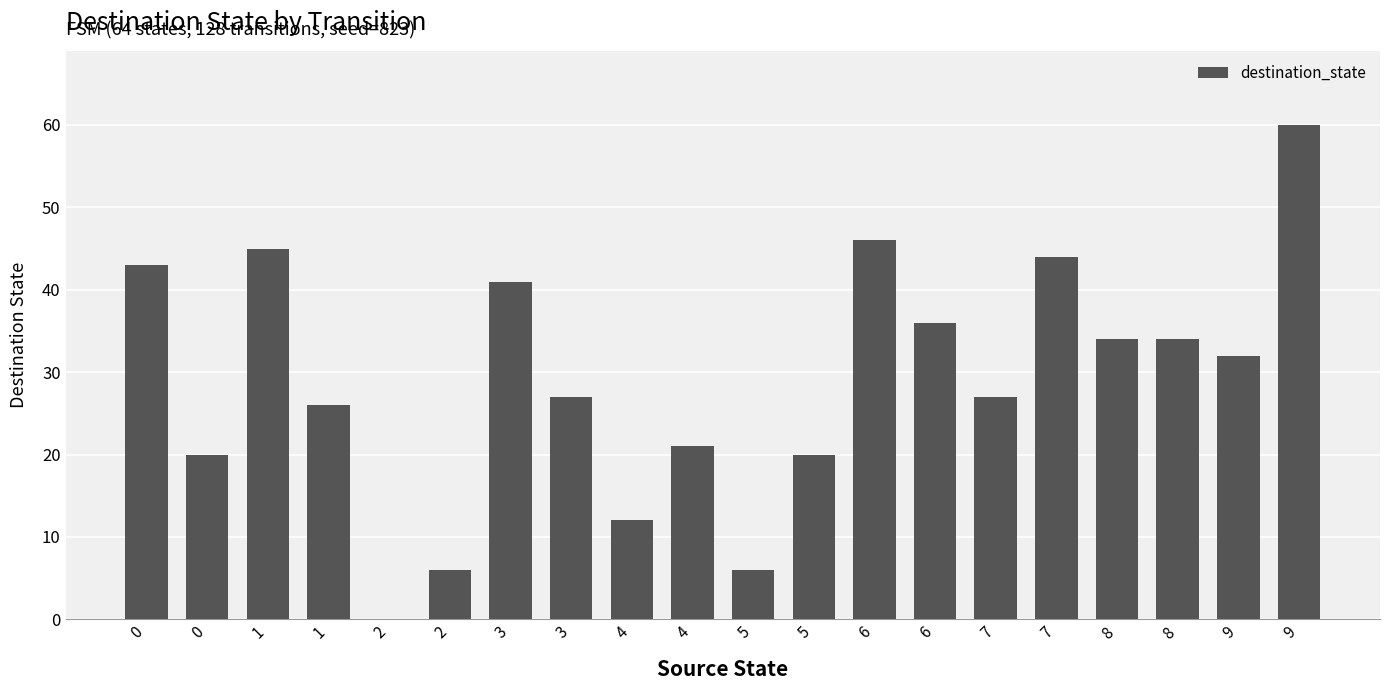

What is the ratio of the value at 4 to the value at 7?

0.3